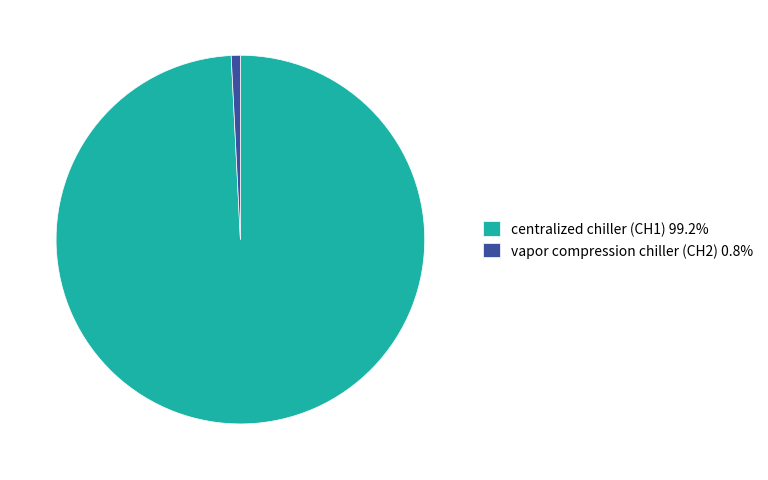

Do vapor compression chiller (CH2) 0.8% and centralized chiller (CH1) 99.2% together represent more than half of the pie?

Yes